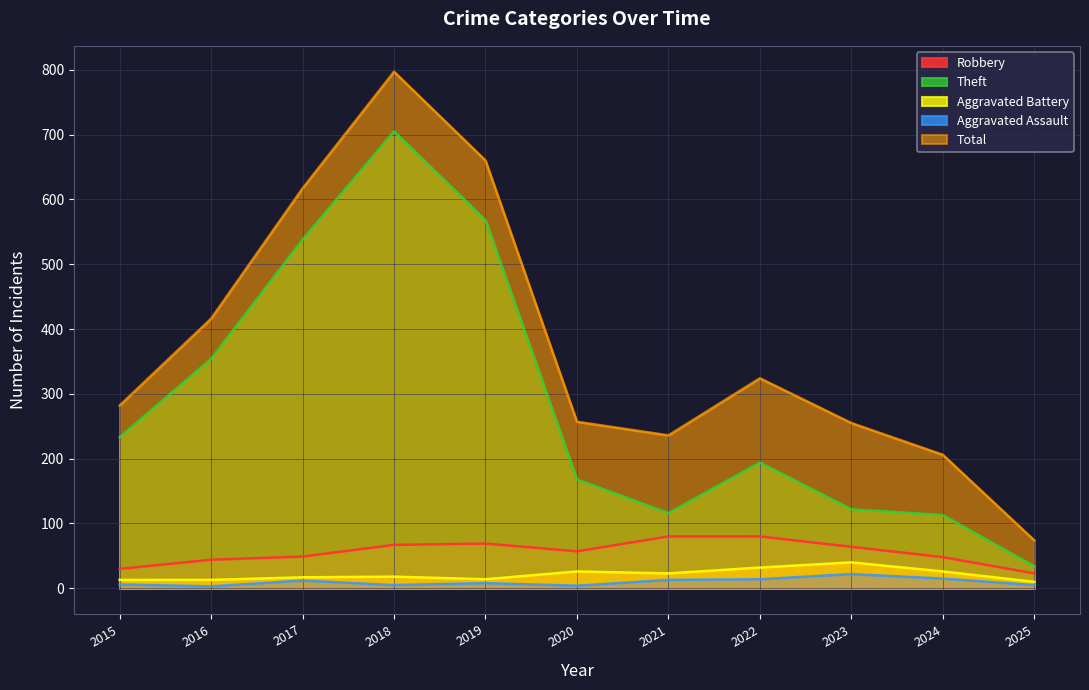

In Total, how many points are lower than both neighbors (excluding endpoints)?

1